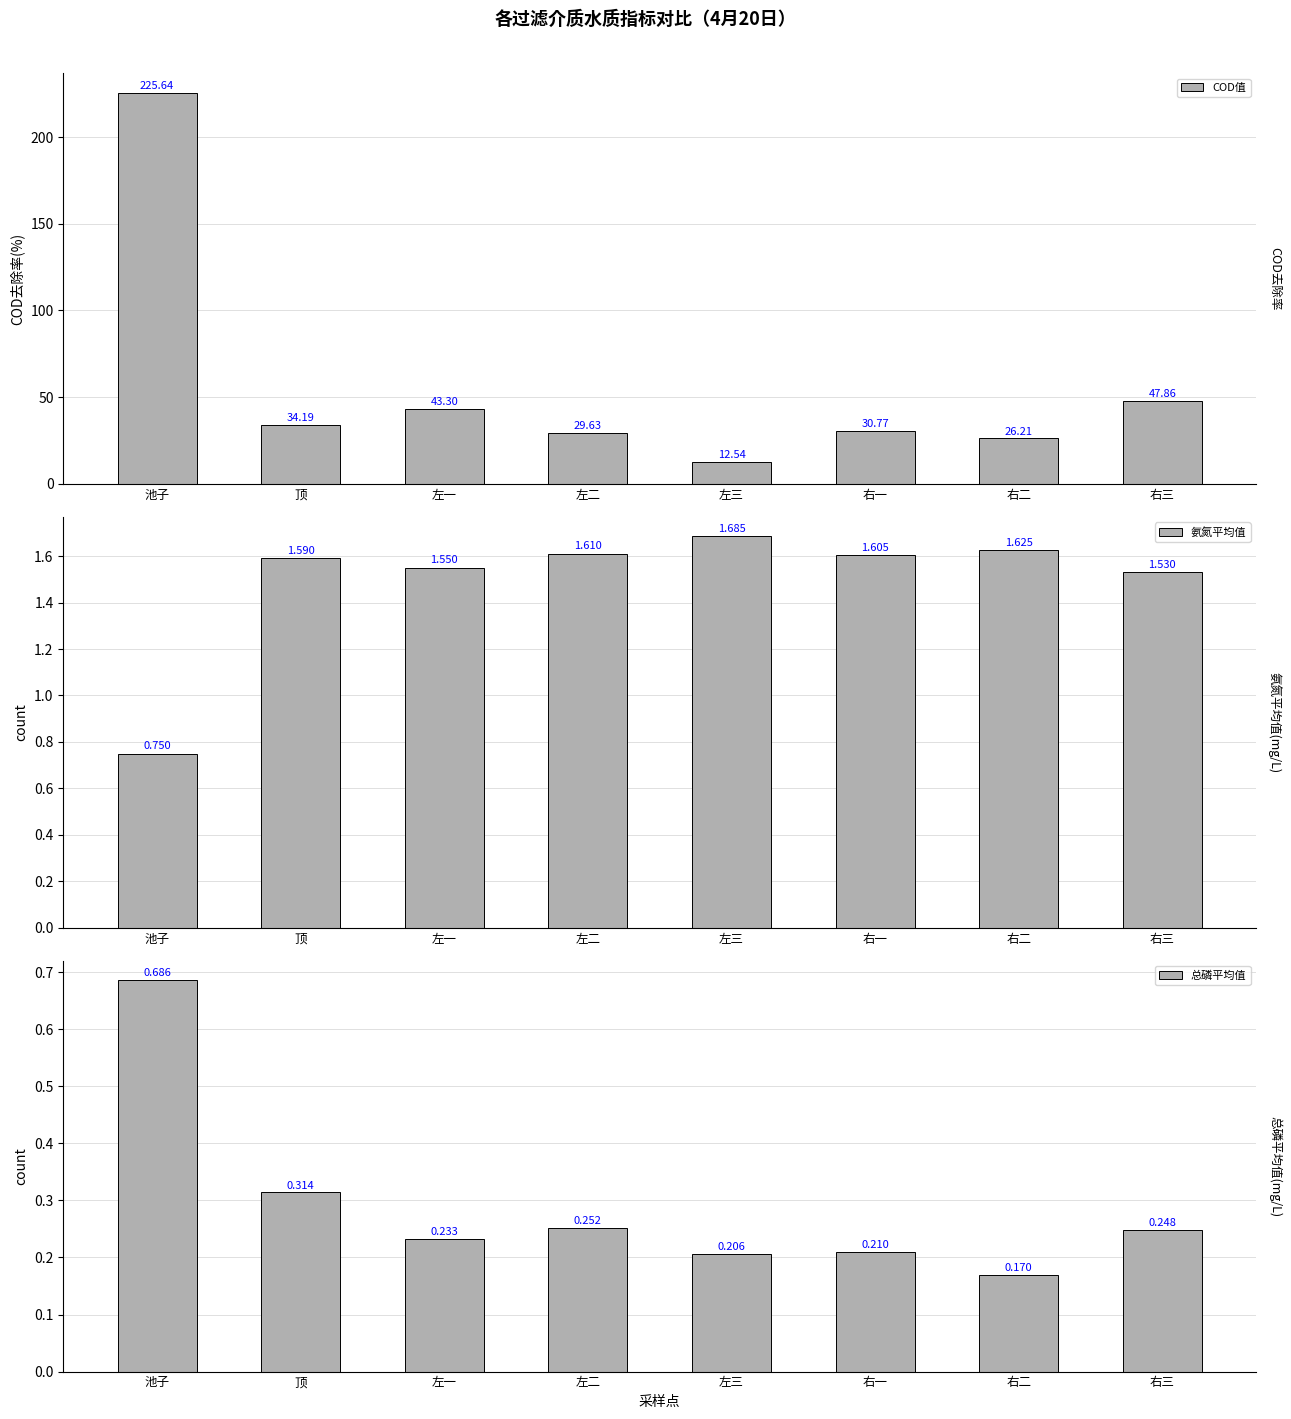

Which series has the largest total across all categories?

COD值